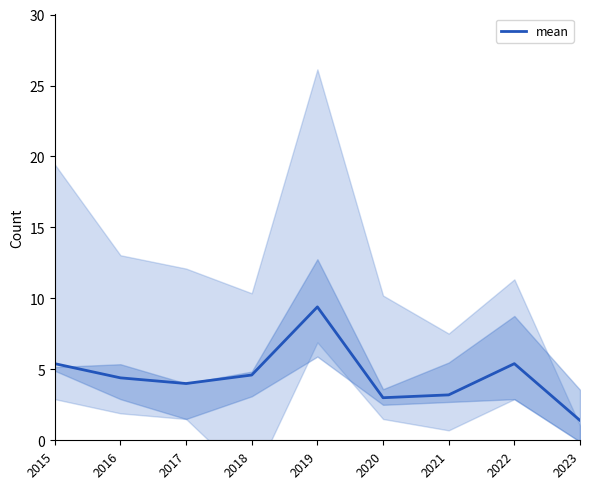

List the labels in order of value, smallest first.

2023, 2020, 2021, 2017, 2016, 2018, 2015, 2022, 2019